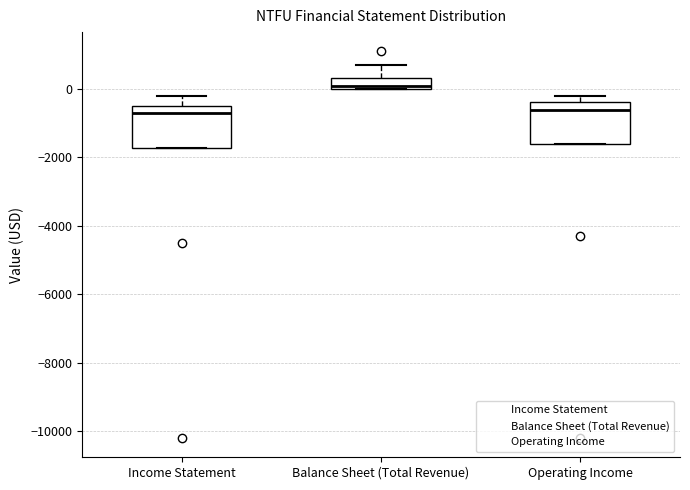

Reading left to right, transcribe this box plot: for each box, give where its median line is, the range the box spans, and where its two whiskers end, as read against the y-axis. The values are not printed on the chart, so give them approximately, as read against the axis.

Income Statement: median -600, box -1800 to -400, whiskers -1800 to -200
Balance Sheet (Total Revenue): median 200, box 0 to 400, whiskers 0 to 800
Operating Income: median -600, box -1600 to -400, whiskers -1600 to -200